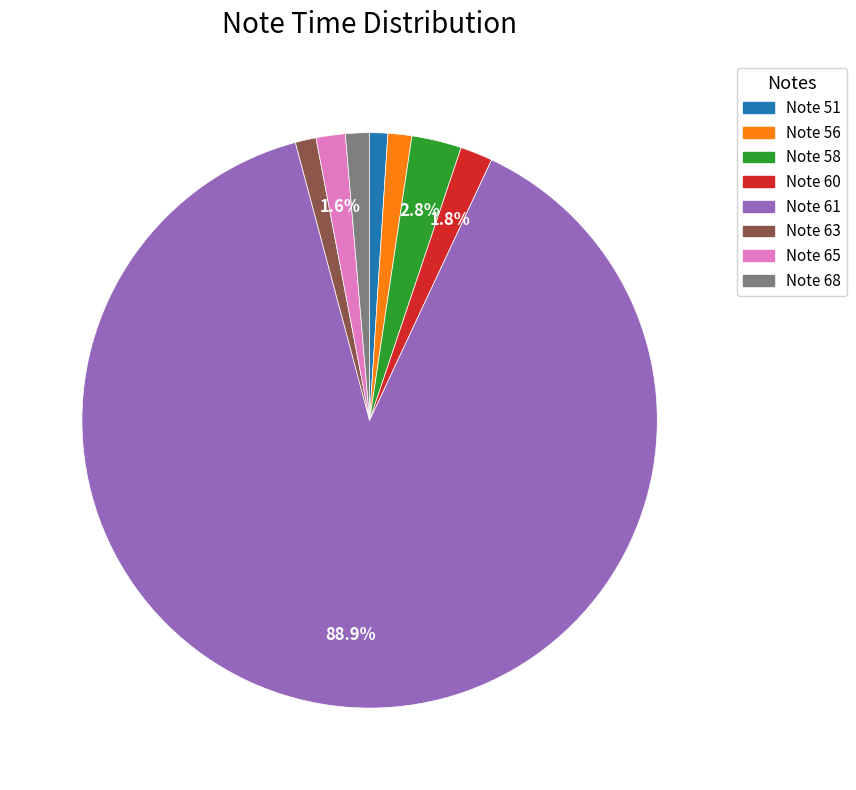

What portion of the pie excludes Note 60?

98.2%